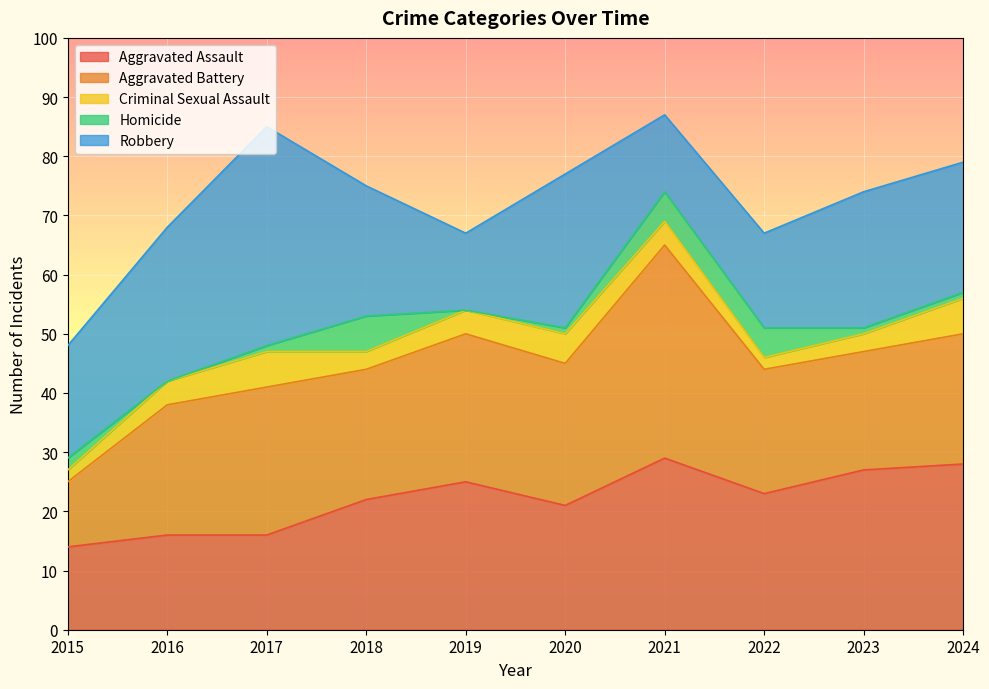

After their last crossing, which series has the higher values: Homicide or Criminal Sexual Assault?

Criminal Sexual Assault